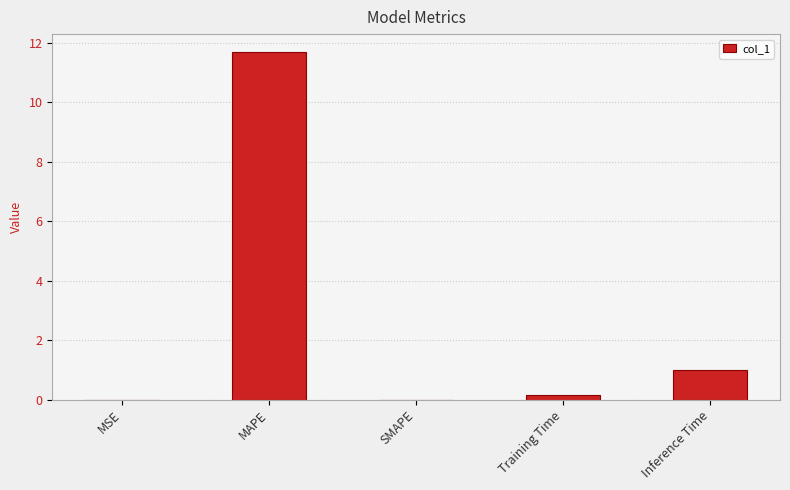

At which category does the chart reach its peak across all series?

MAPE